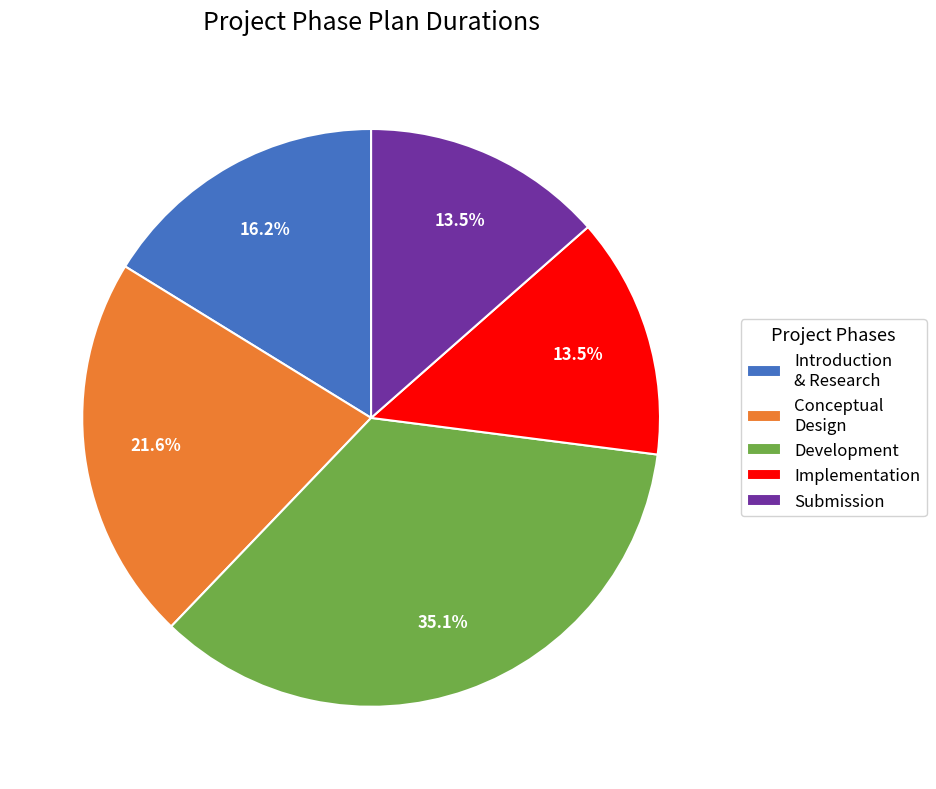

How much of the chart is everything except Implementation?

86.5%